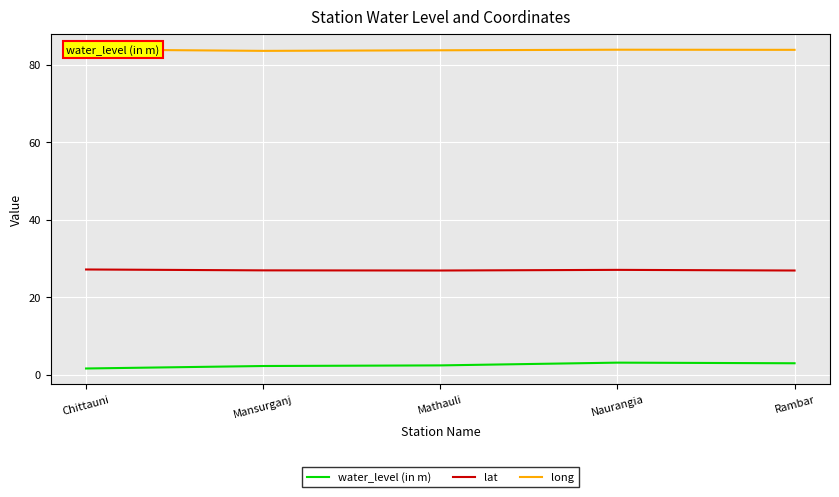

In lat, how many points are lower than both neighbors (excluding endpoints)?

1